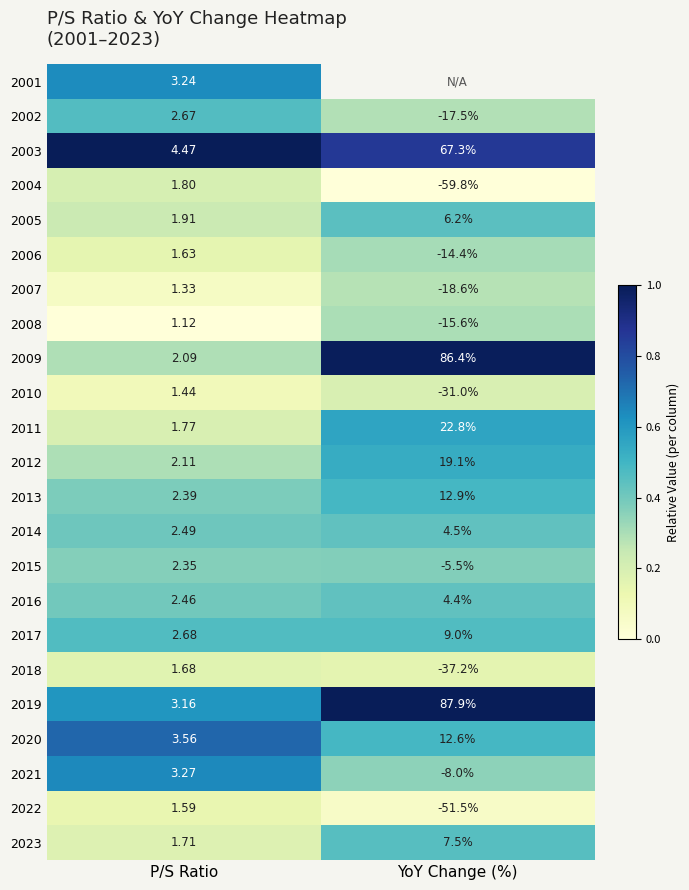

Which category has the highest value in the 2011 series?

YoY Change (%)